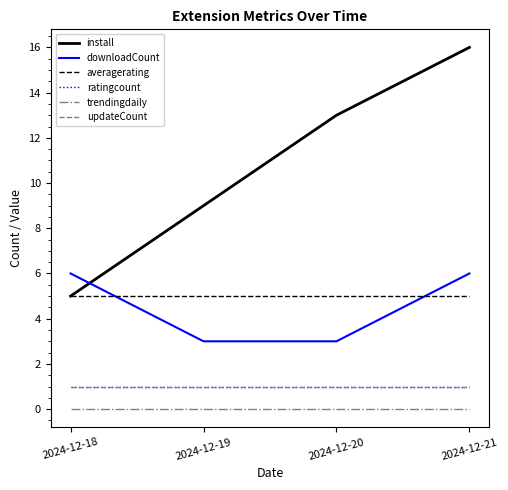

True or false: trendingdaily and averagerating intersect in this chart.

False